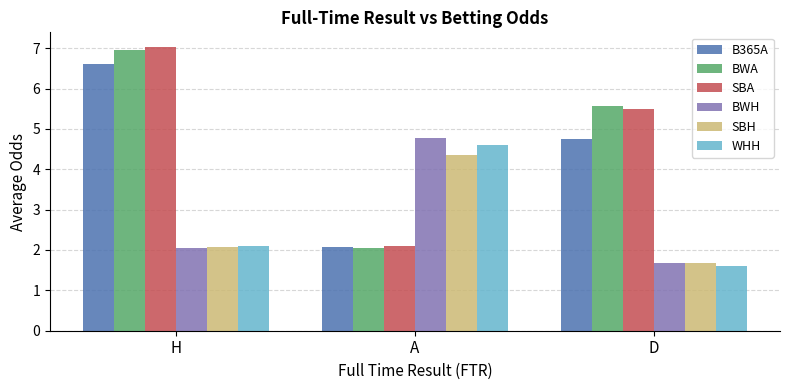

List the labels in order of BWH value, largest first.

A, H, D